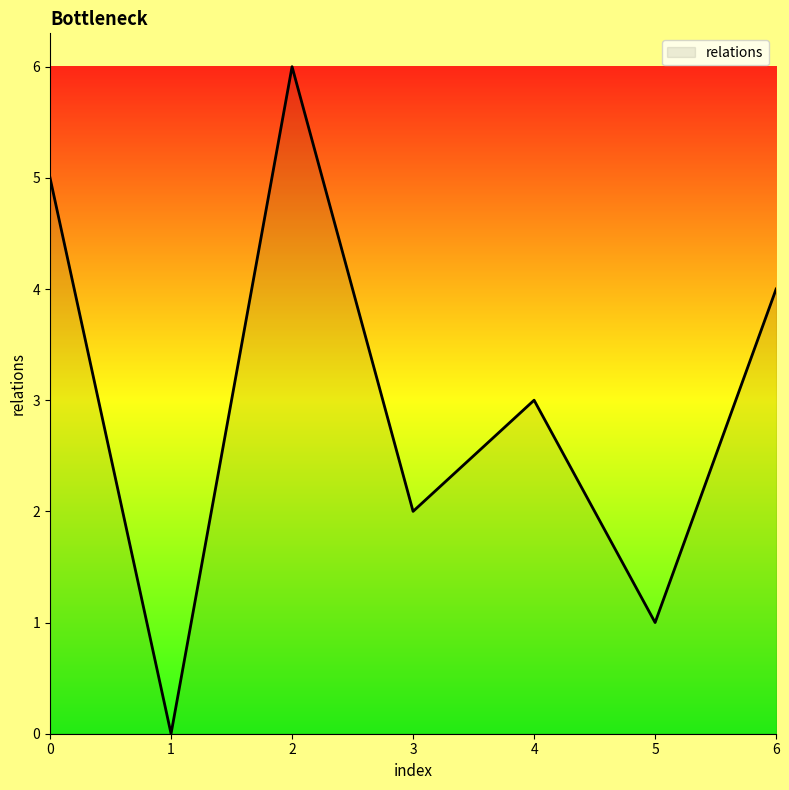

Rank the categories by value from highest to lowest.

2, 0, 6, 4, 3, 5, 1